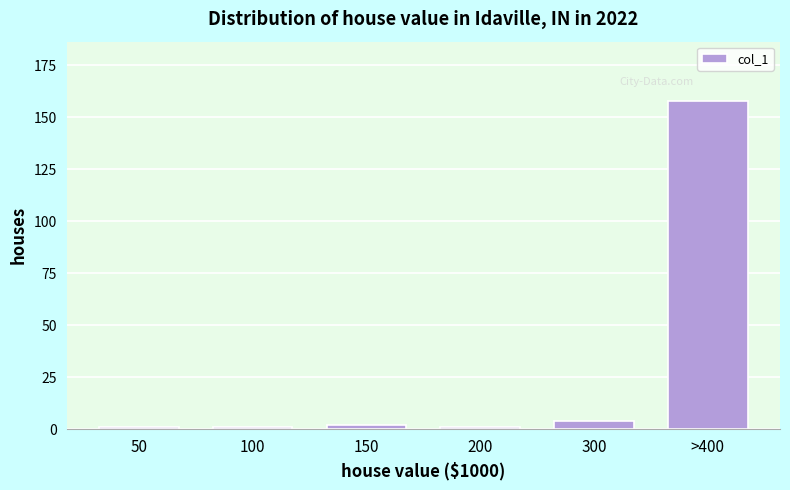

Reading left to right, what are all the values shown in this chart?

50=1	100=1	150=2	200=1	300=4	>400=158